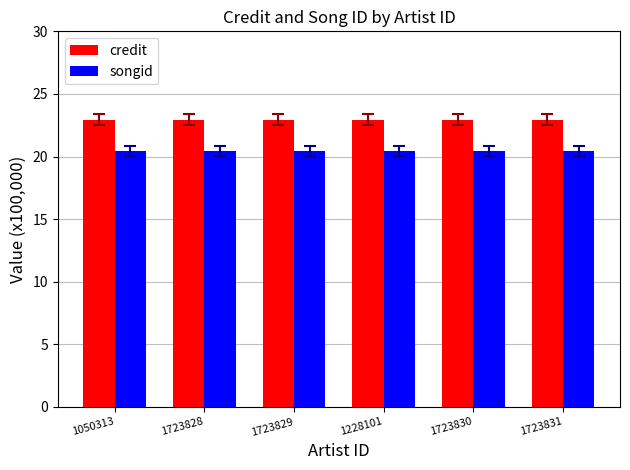

Is it true that songid equals 4.5 at 1228101?

False